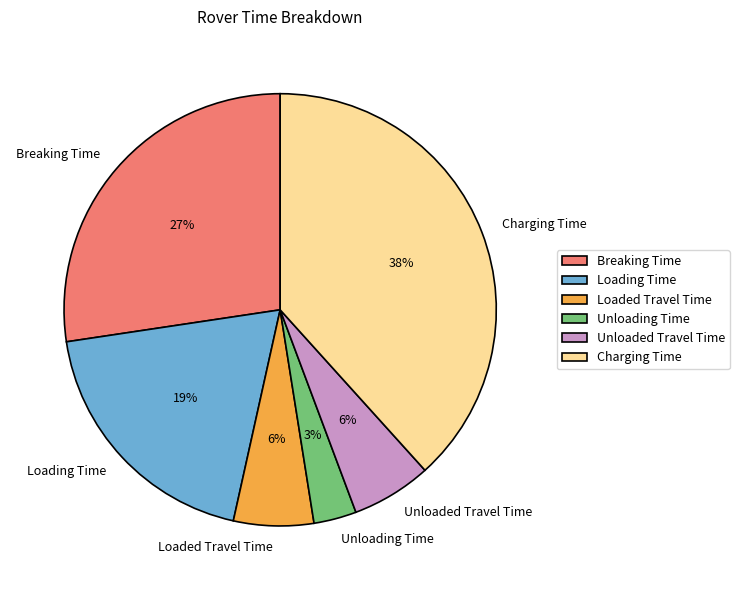

Which category has the smallest portion of the pie?

Unloading Time